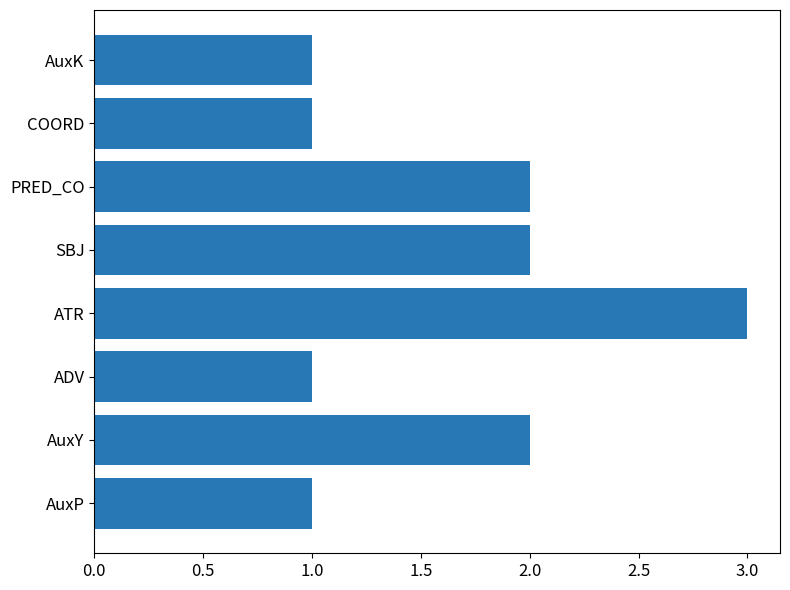

Which category has the highest value across all series?

ATR